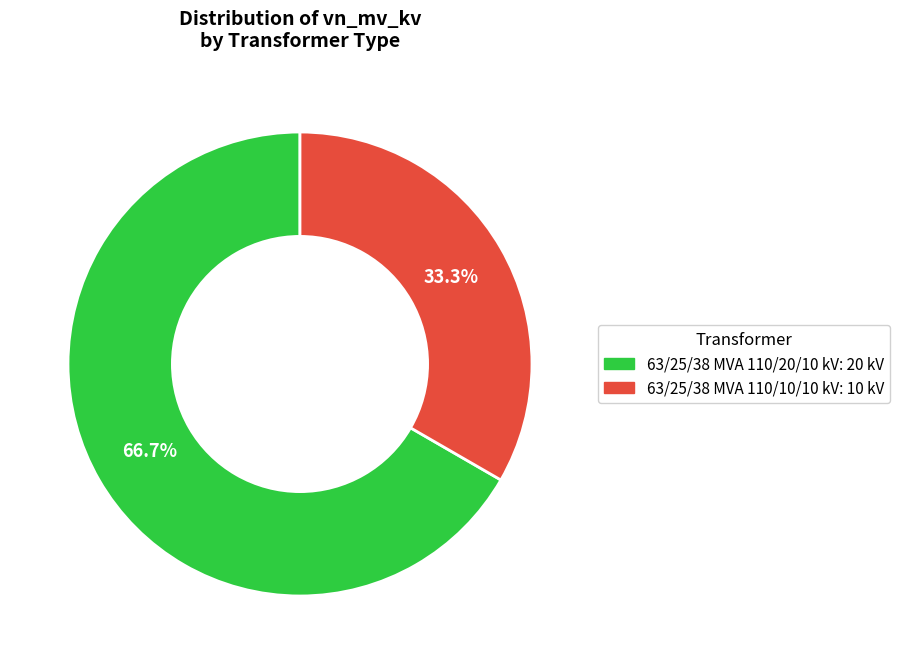

True or false: 63/25/38 MVA 110/10/10 kV accounts for 33% of the total.

True